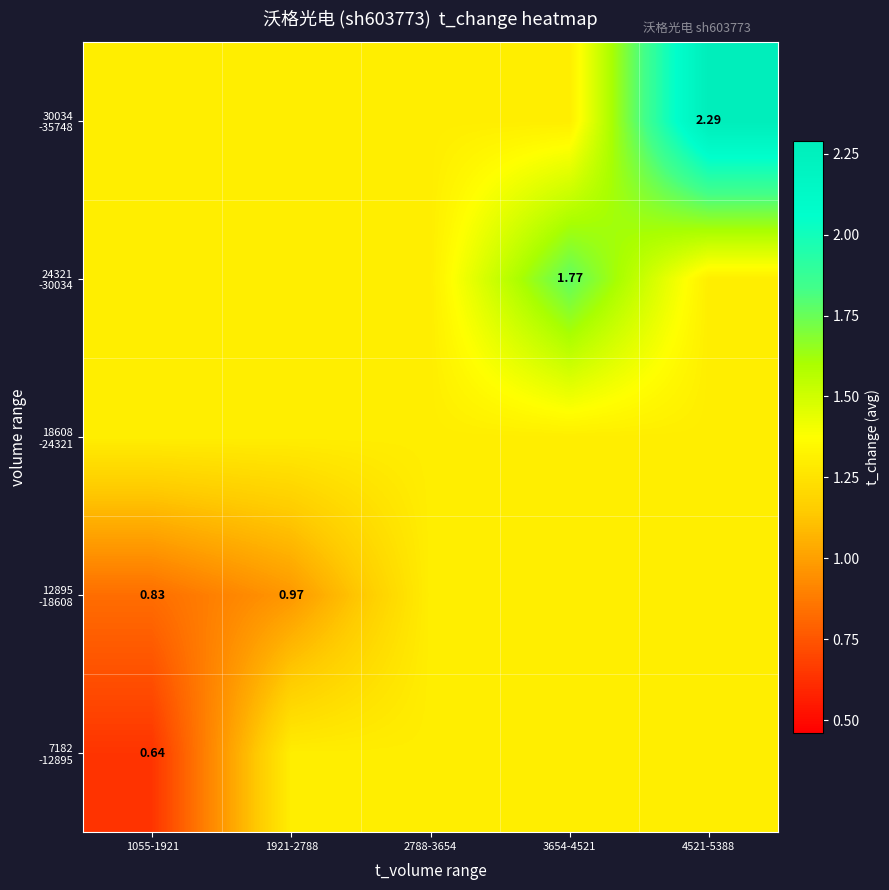

At which category is the sum across all series the highest?

4521-5388